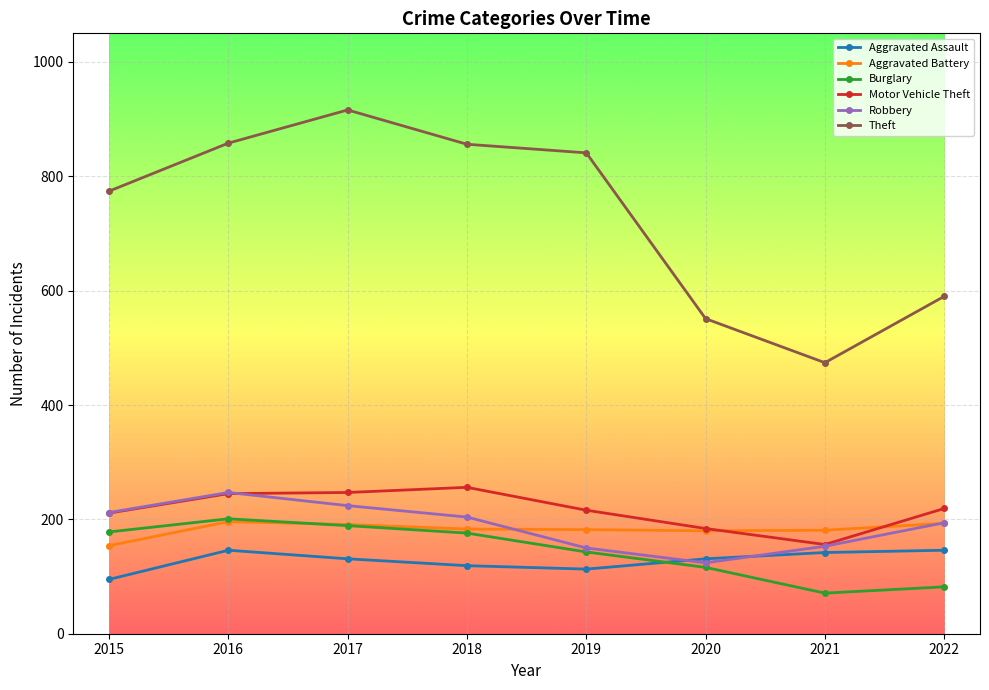

Is this an area chart (filled region under the line)?

No